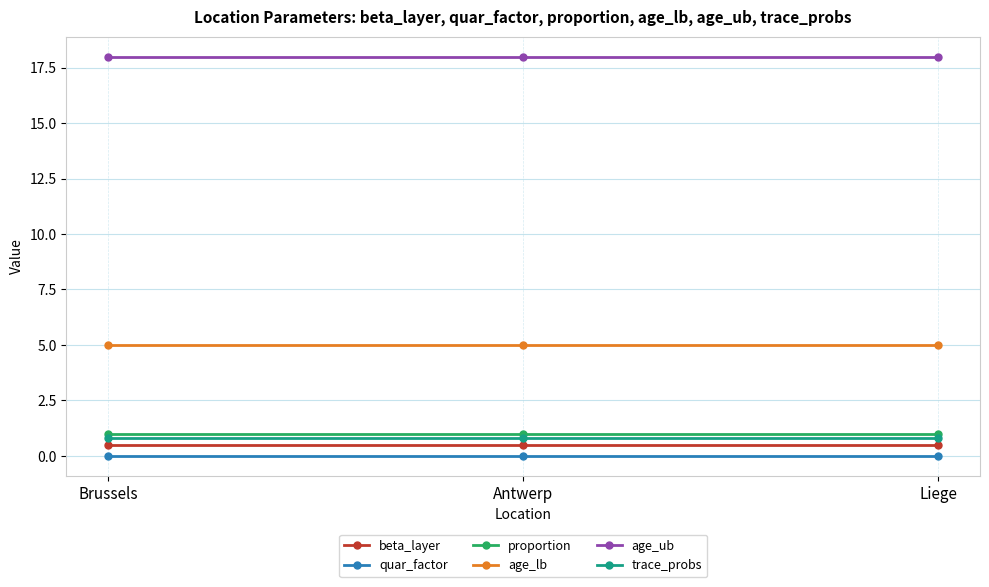

What is the label of the 2nd point from the right?

Antwerp